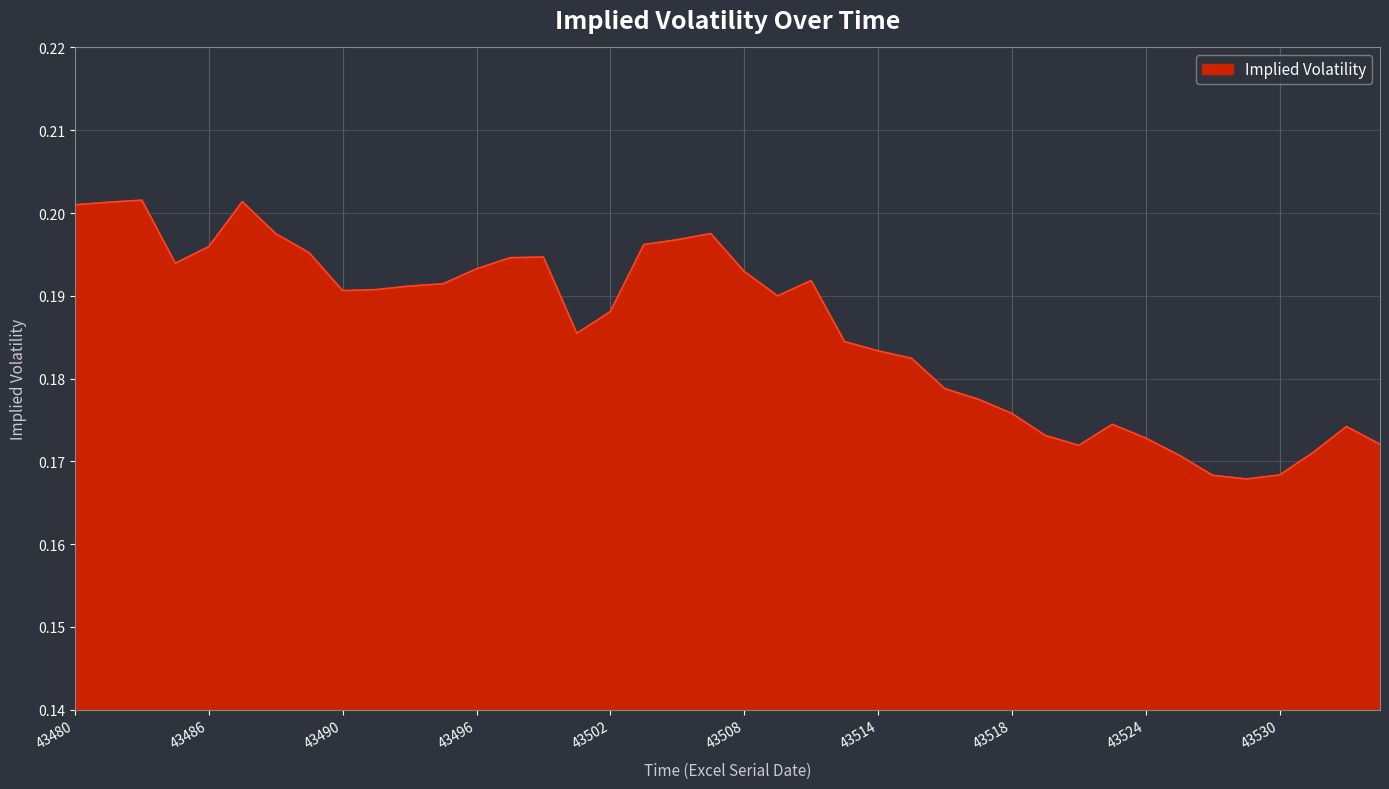

How many lines are shown in the chart?

1